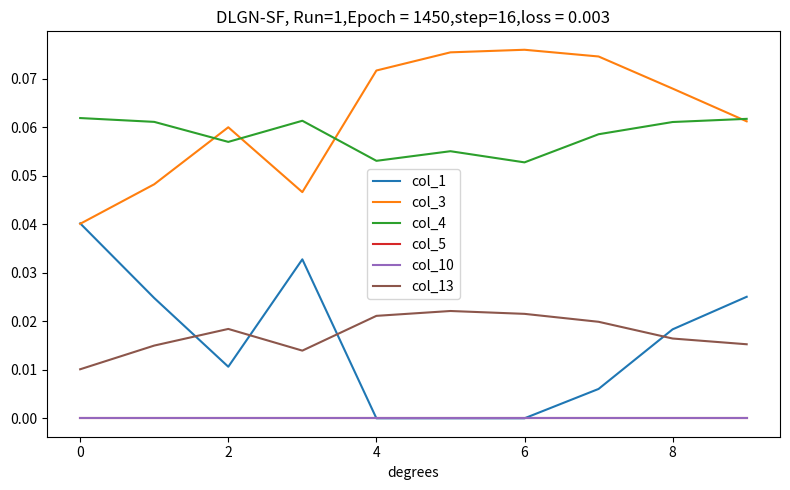

True or false: col_10 and col_3 cross at least once.

False